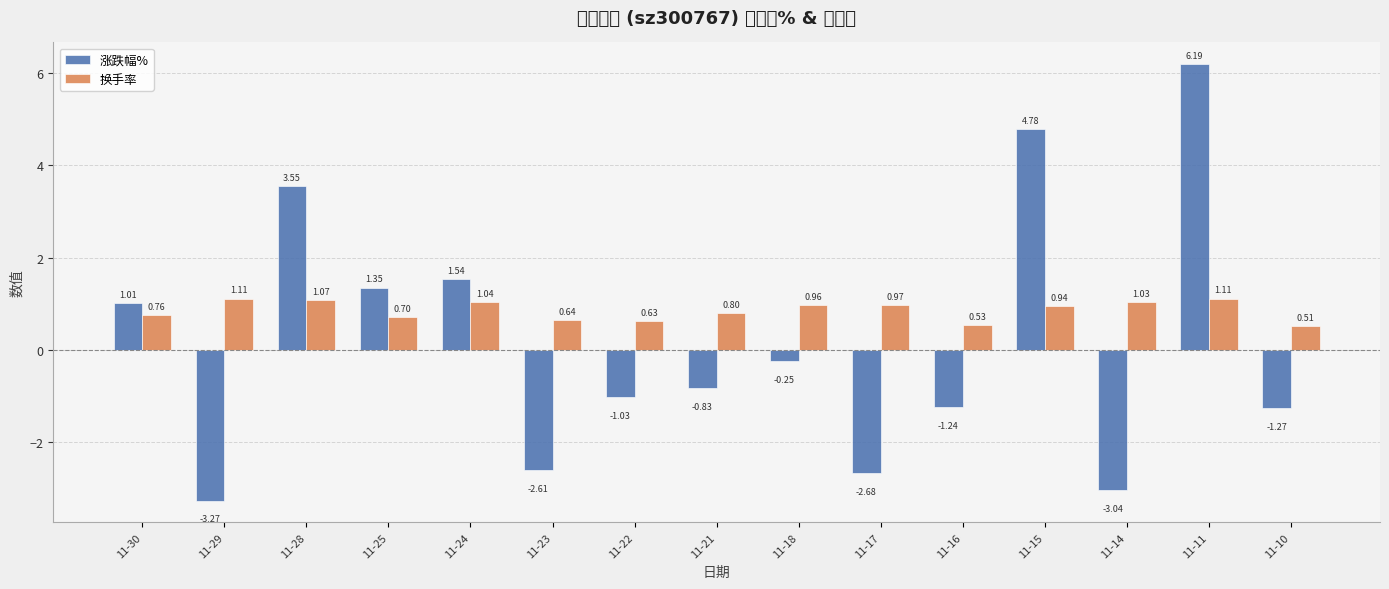

The 换手率 series shows 0.6 at 11-15. True or false?

False